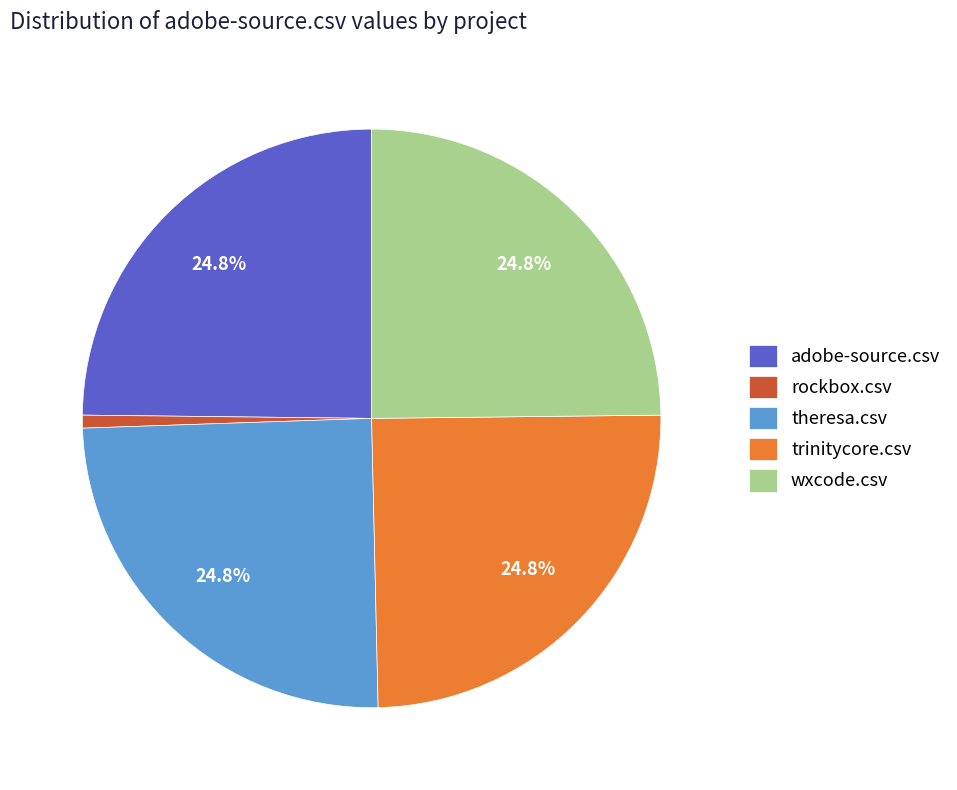

To the nearest percent, what is the average slice percentage?

20%